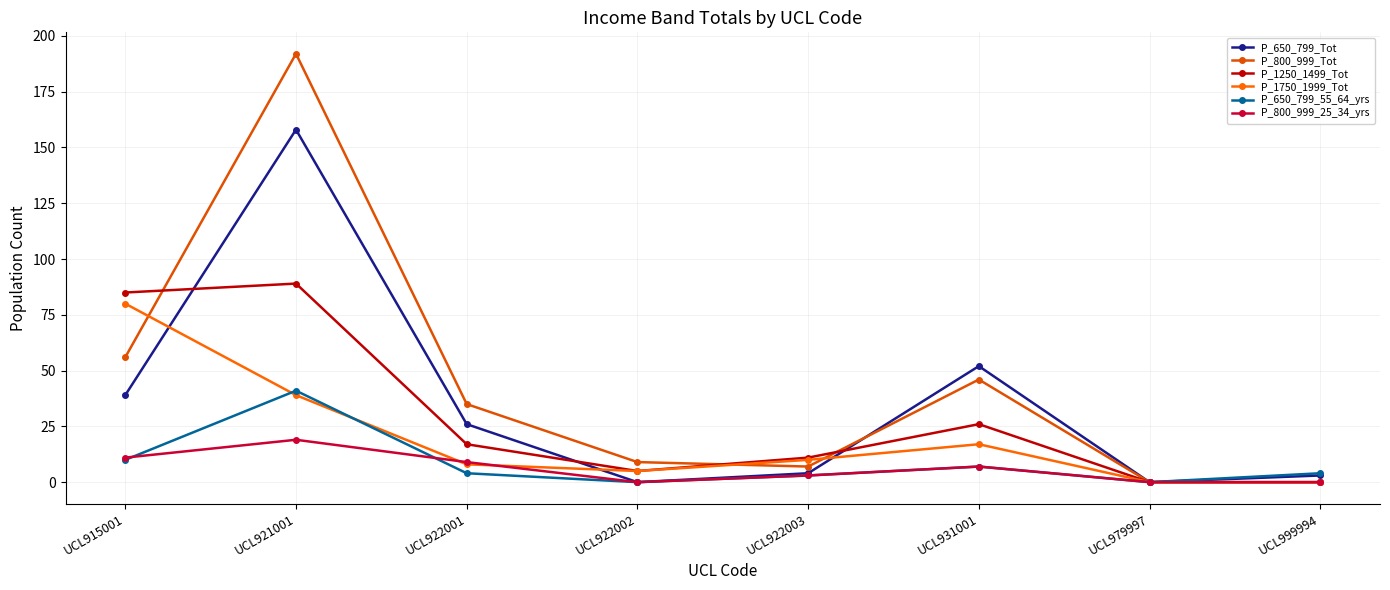

Does the chart have visible grid lines?

Yes